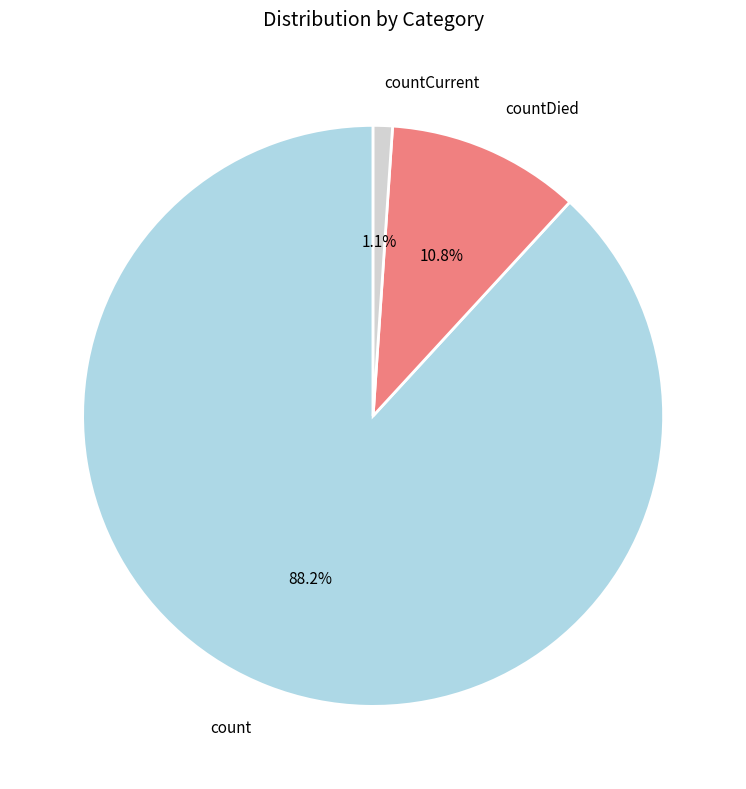

What is the majority slice?

count